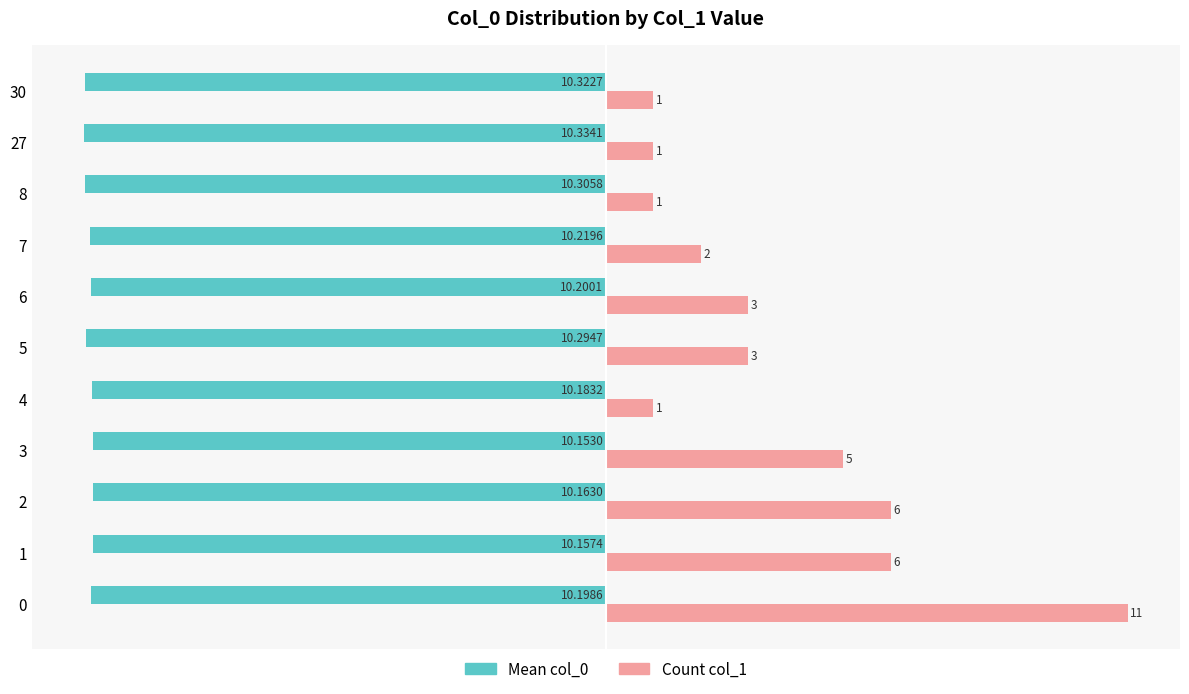

What are all the series names shown in the legend?

Mean col_0, Count col_1